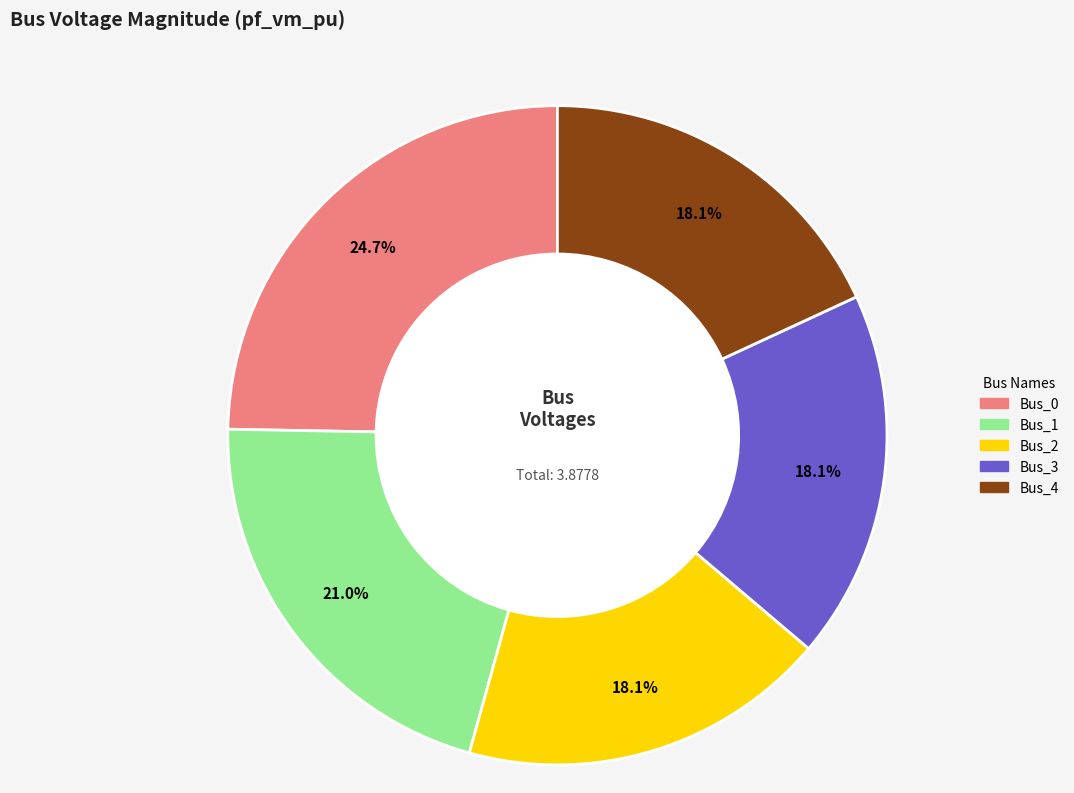

What is the largest slice in the pie chart?

Bus_0